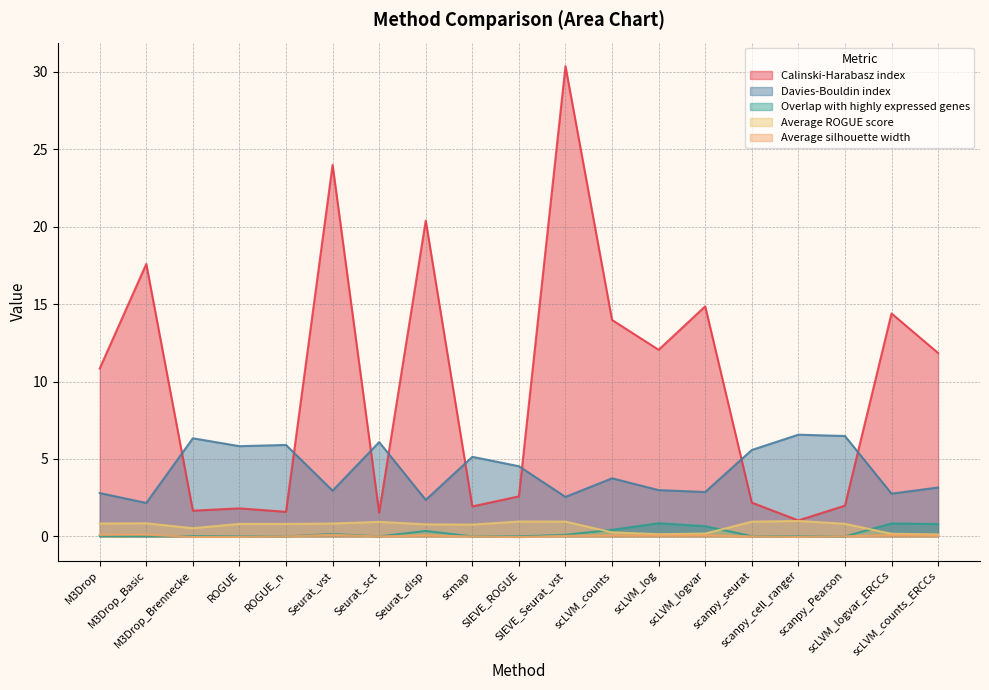

Which series has the largest range (max minus min)?

Calinski-Harabasz index